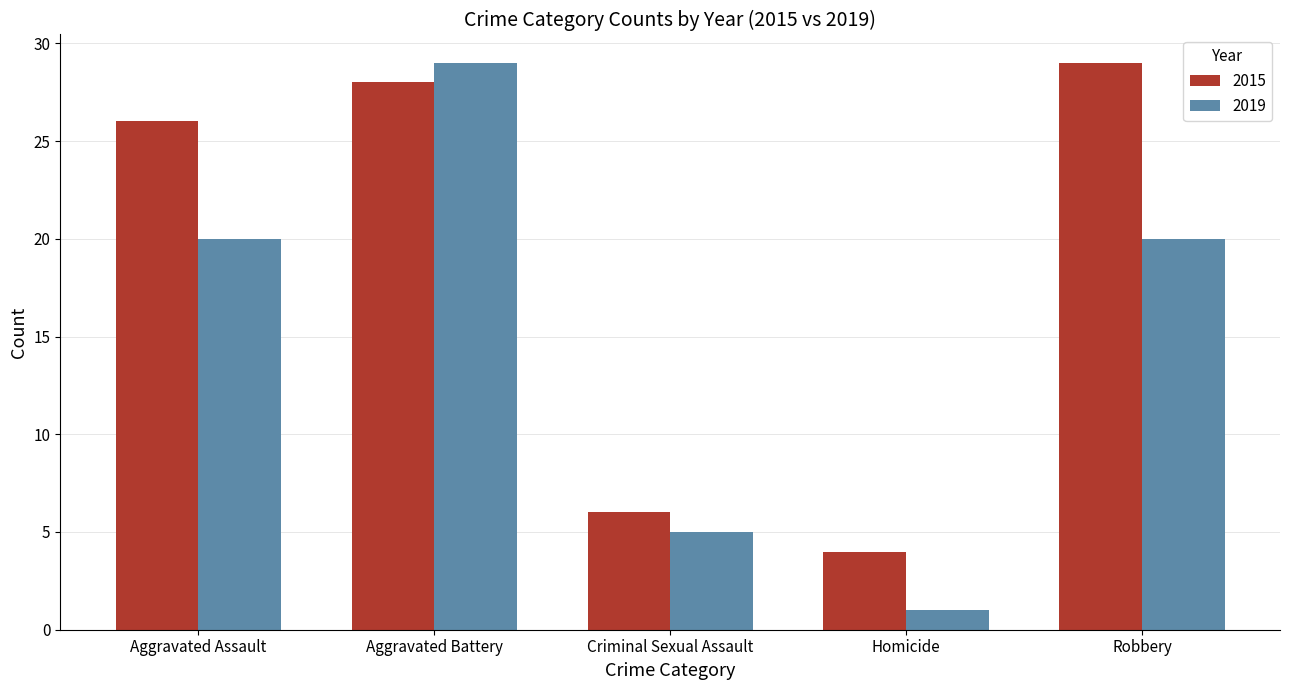

Which series has the largest total across all categories?

2015